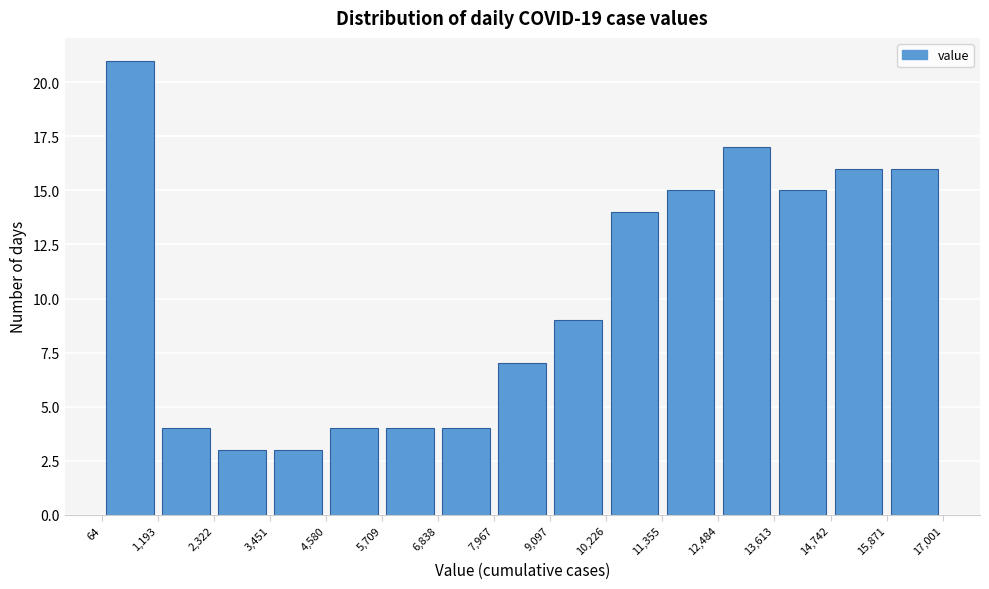

Reading left to right, transcribe this chart: for each bar, give the range it covers on the x-axis and its height. The values are not printed on the chart, so give them approximately, as read against the axis.

64 to 1,193: 21
1,193 to 2,322: 4
2,322 to 3,451: 3
3,451 to 4,580: 3
4,580 to 5,709: 4
5,709 to 6,838: 4
6,838 to 7,967: 4
7,967 to 9,097: 7
9,097 to 10,226: 9
10,226 to 11,355: 14
11,355 to 12,484: 15
12,484 to 13,613: 17
13,613 to 14,742: 15
14,742 to 15,871: 16
15,871 to 17,001: 16